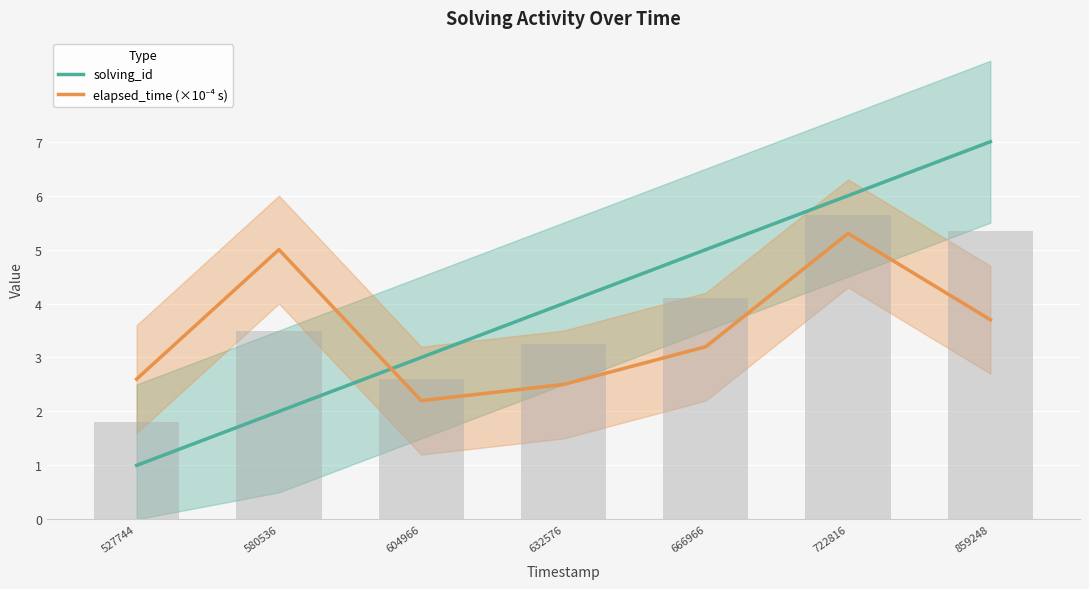

Reading left to right, extract all data points from this chart.

solving_id: 1.0	2.0	3.0	4.0	5.0	6.0	7.0
elapsed_time (×10⁻⁴ s): 2.6	5.0	2.2	2.5	3.2	5.3	3.7